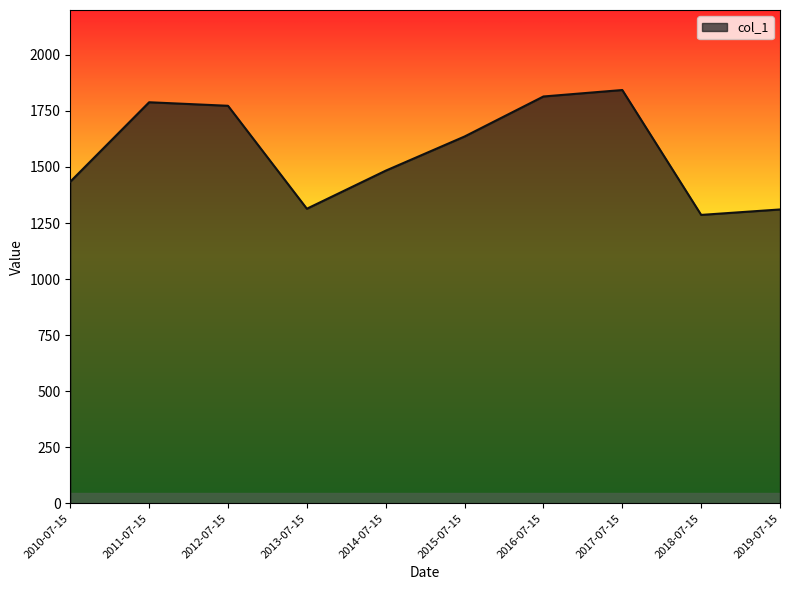

What is the difference between the maximum and minimum values?

556.9